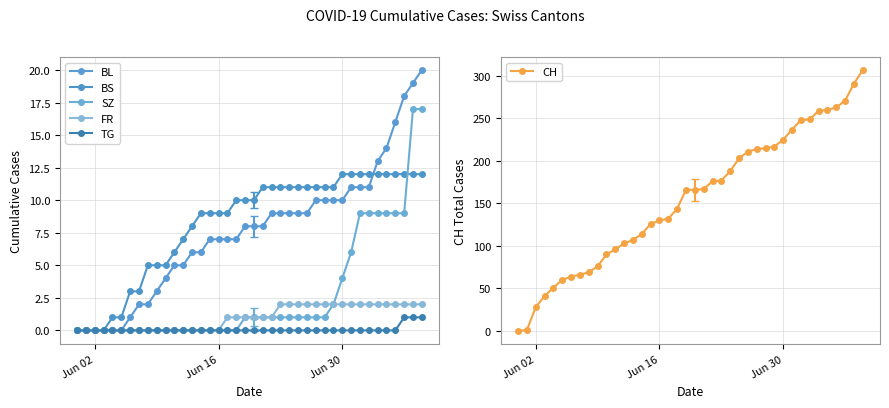

What are all the series names shown in the legend?

BL, BS, SZ, FR, TG, CH